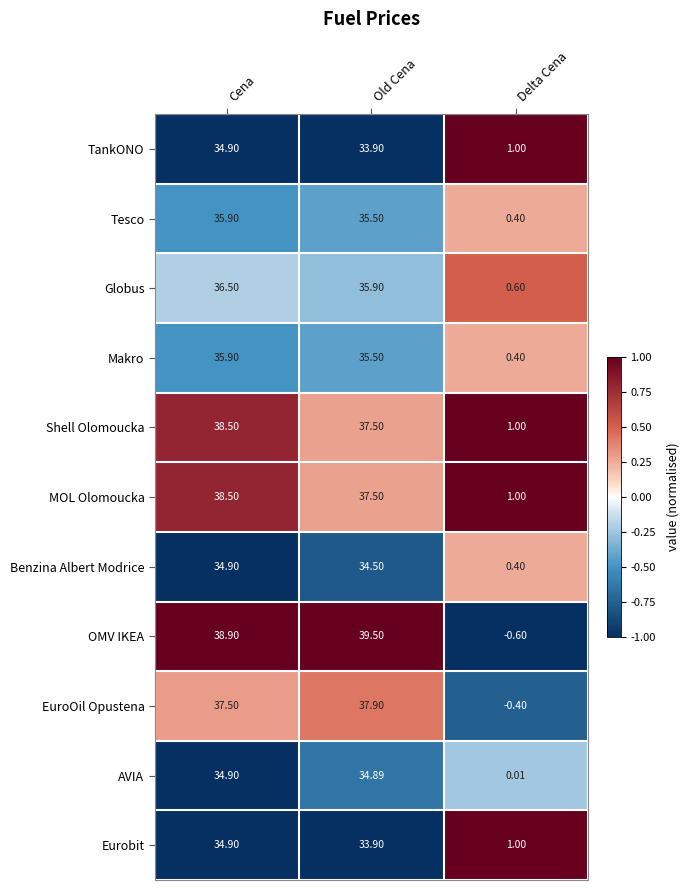

Is the value of Makro at Cena greater than the value of Tesco at Delta Cena?

Yes